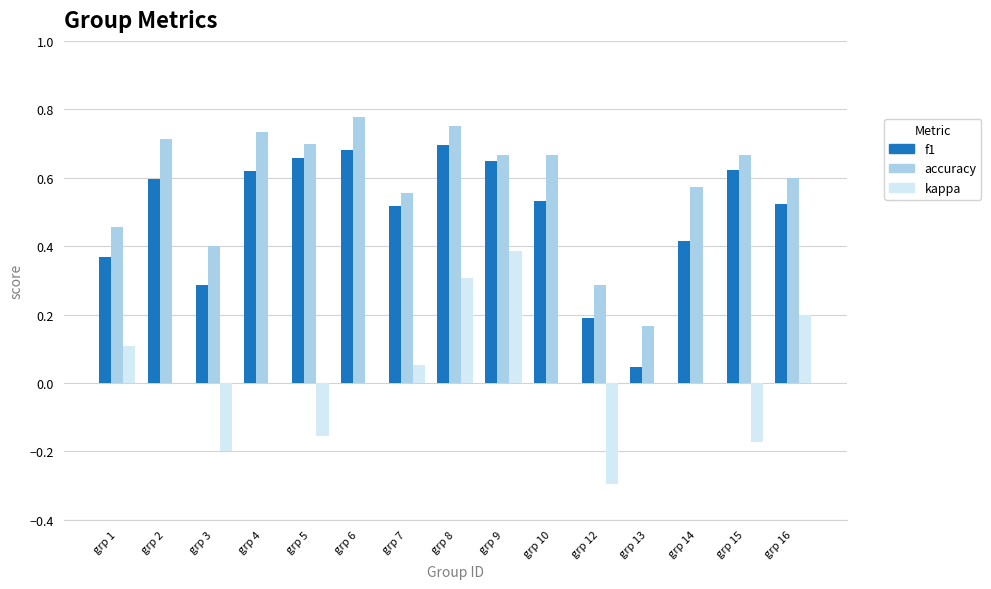

How many groups of bars are there?

15